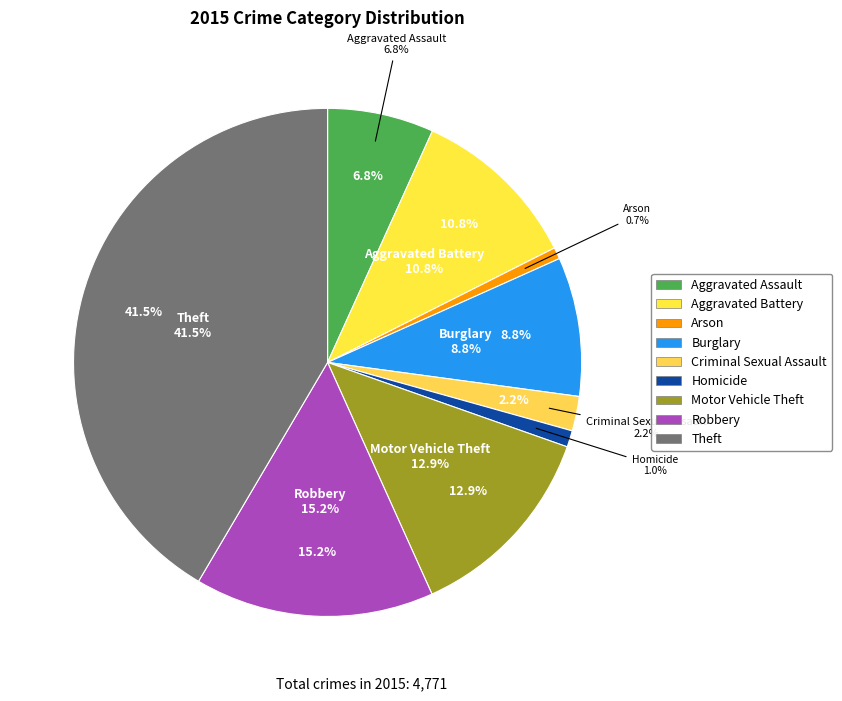

Between Homicide and Aggravated Battery, which is larger?

Aggravated Battery